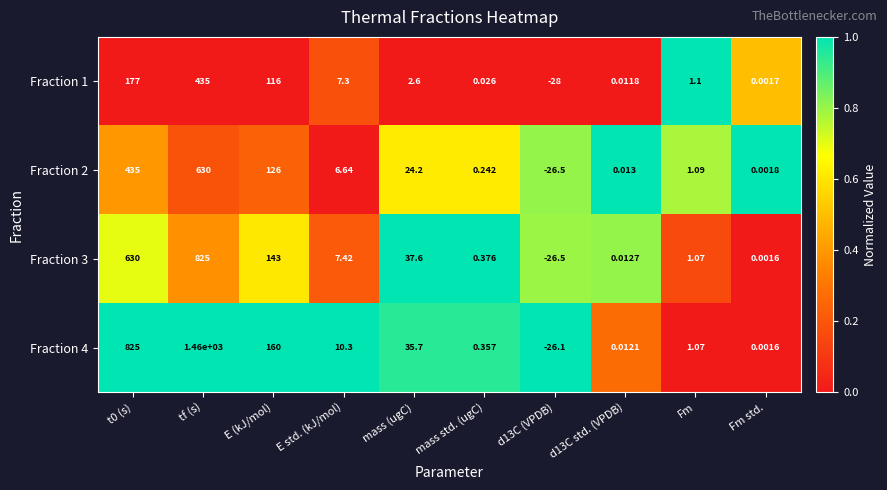

Which category has the highest value across all series?

tf (s)